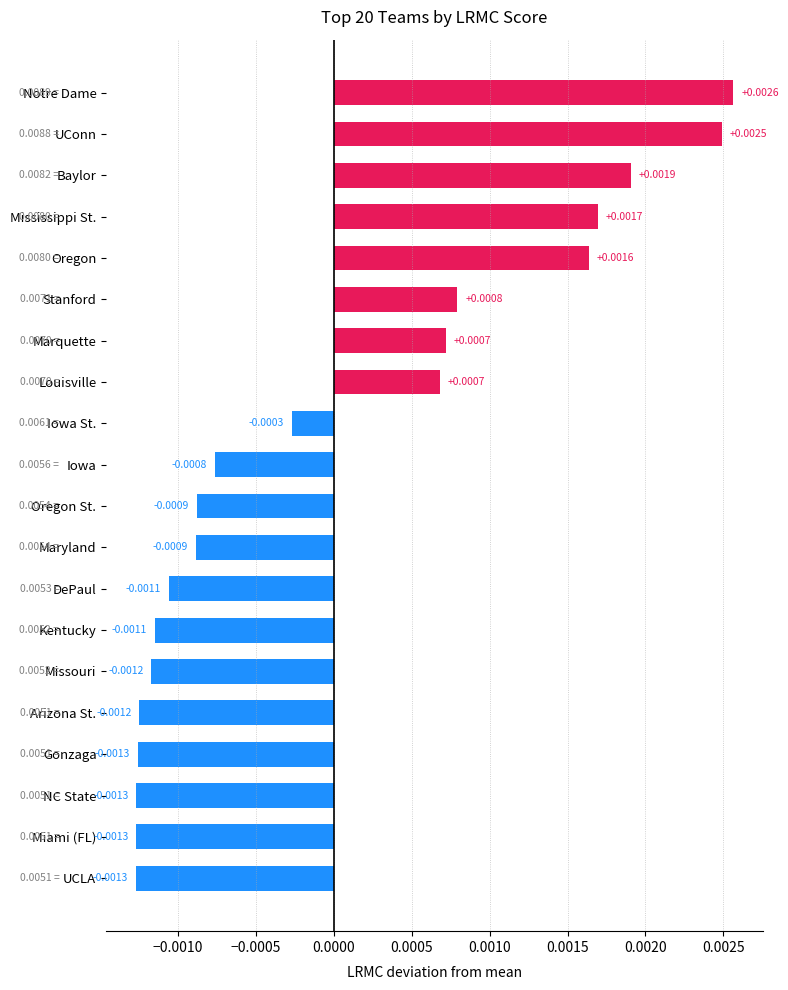

Which has a higher value, Kentucky or Oregon St.?

Oregon St.